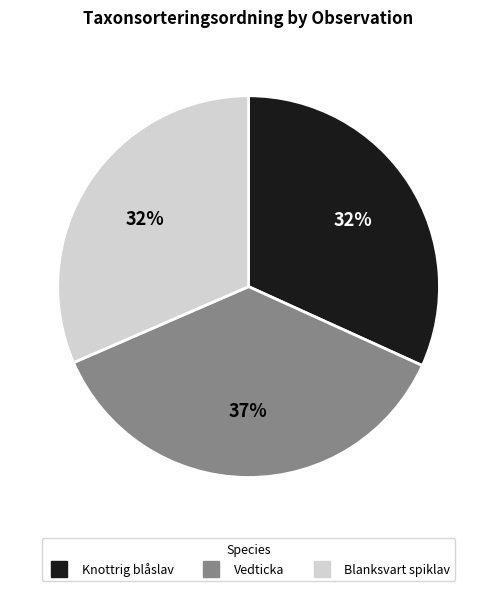

Does any single category account for the majority?

No